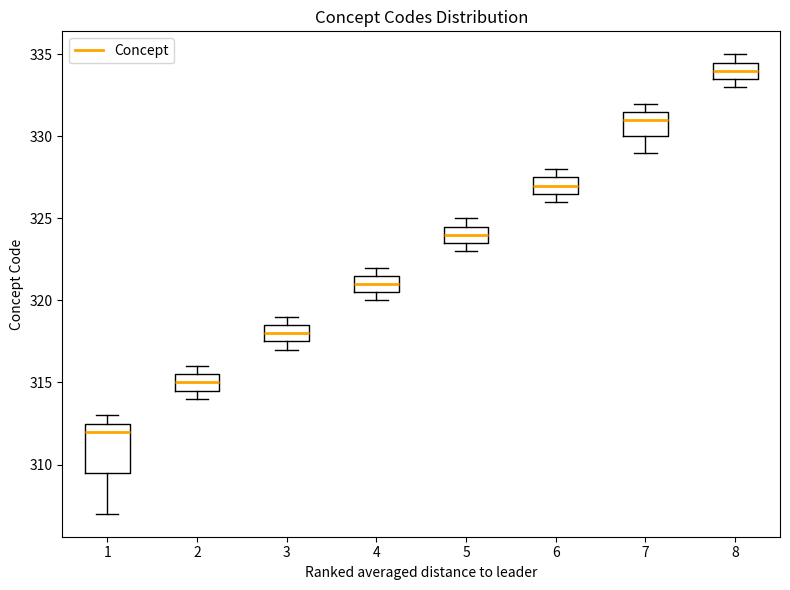

Which box is the tallest, from its lower edge to its upper edge?

1